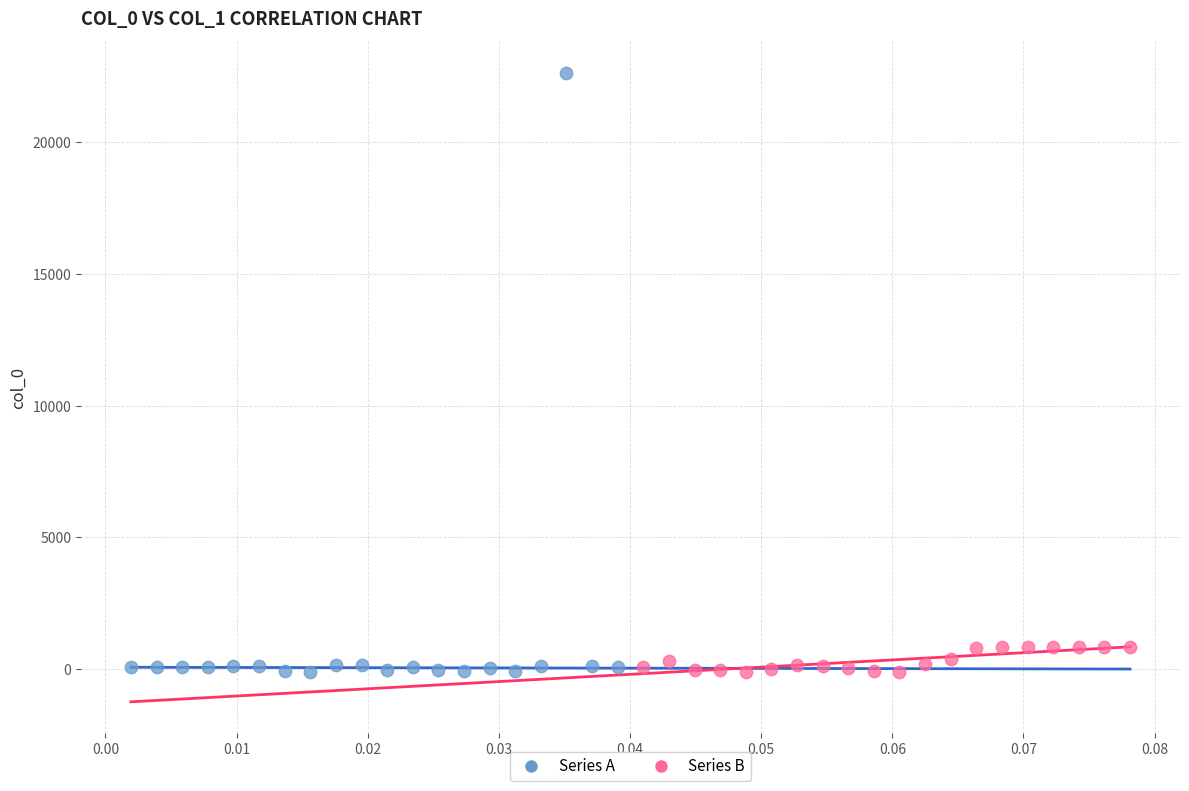

Which series has the widest spread of Y values?

Series A